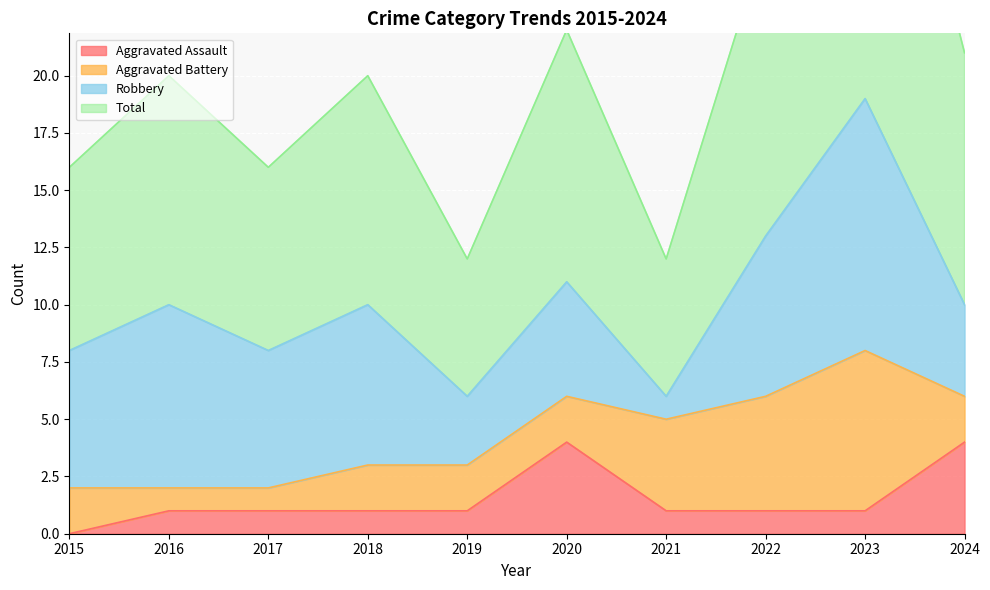

The value of Aggravated Assault at 2021 is 1. True or false?

True